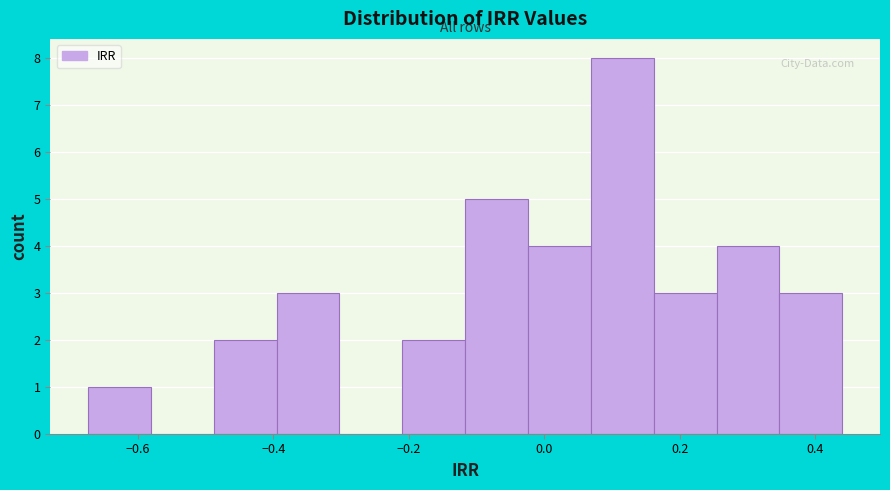

Reading left to right, transcribe this chart: for each bar, give the range it covers on the x-axis and its height. Neither the bar edges nor the heights are printed on the chart, so give them approximately, as read against the axes.

-0.68 to -0.58: 1
-0.58 to -0.48: 0
-0.48 to -0.40: 2
-0.40 to -0.30: 3
-0.30 to -0.20: 0
-0.20 to -0.12: 2
-0.12 to -0.02: 5
-0.02 to 0.06: 4
0.06 to 0.16: 8
0.16 to 0.26: 3
0.26 to 0.34: 4
0.34 to 0.44: 3